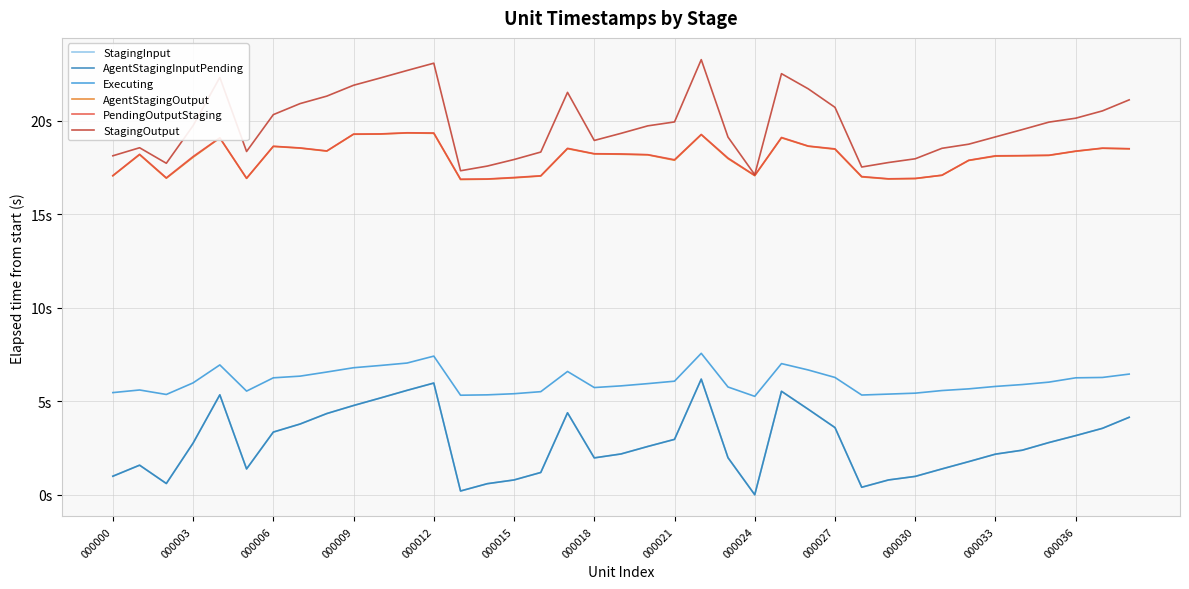

Is this an area chart (filled region under the line)?

No